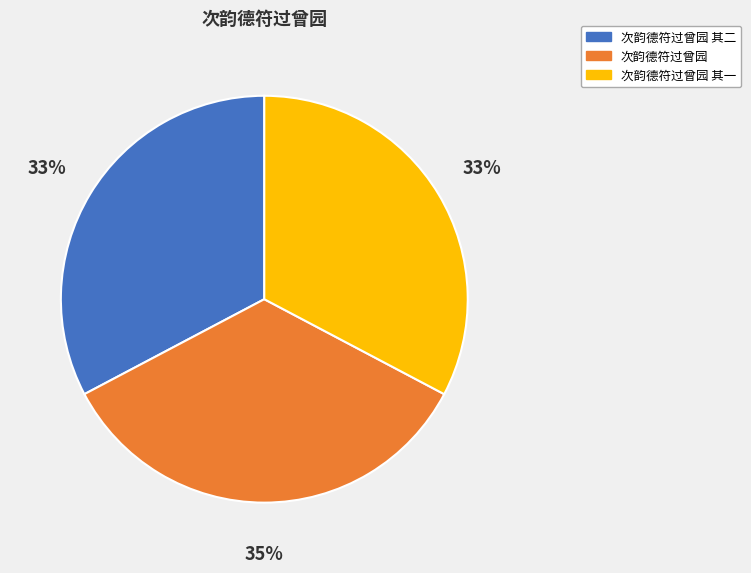

What percentage is the 次韵德符过曾园 slice, to the nearest percent?

35%